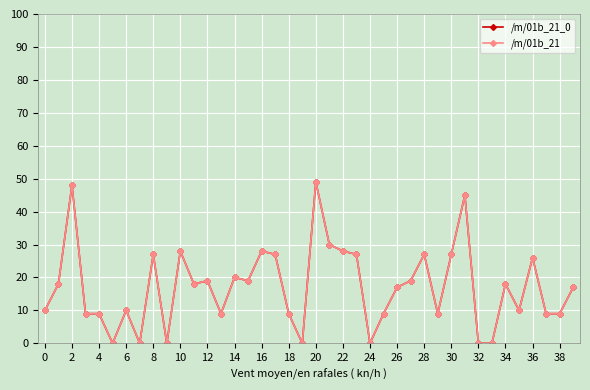

Does the chart have visible grid lines?

Yes